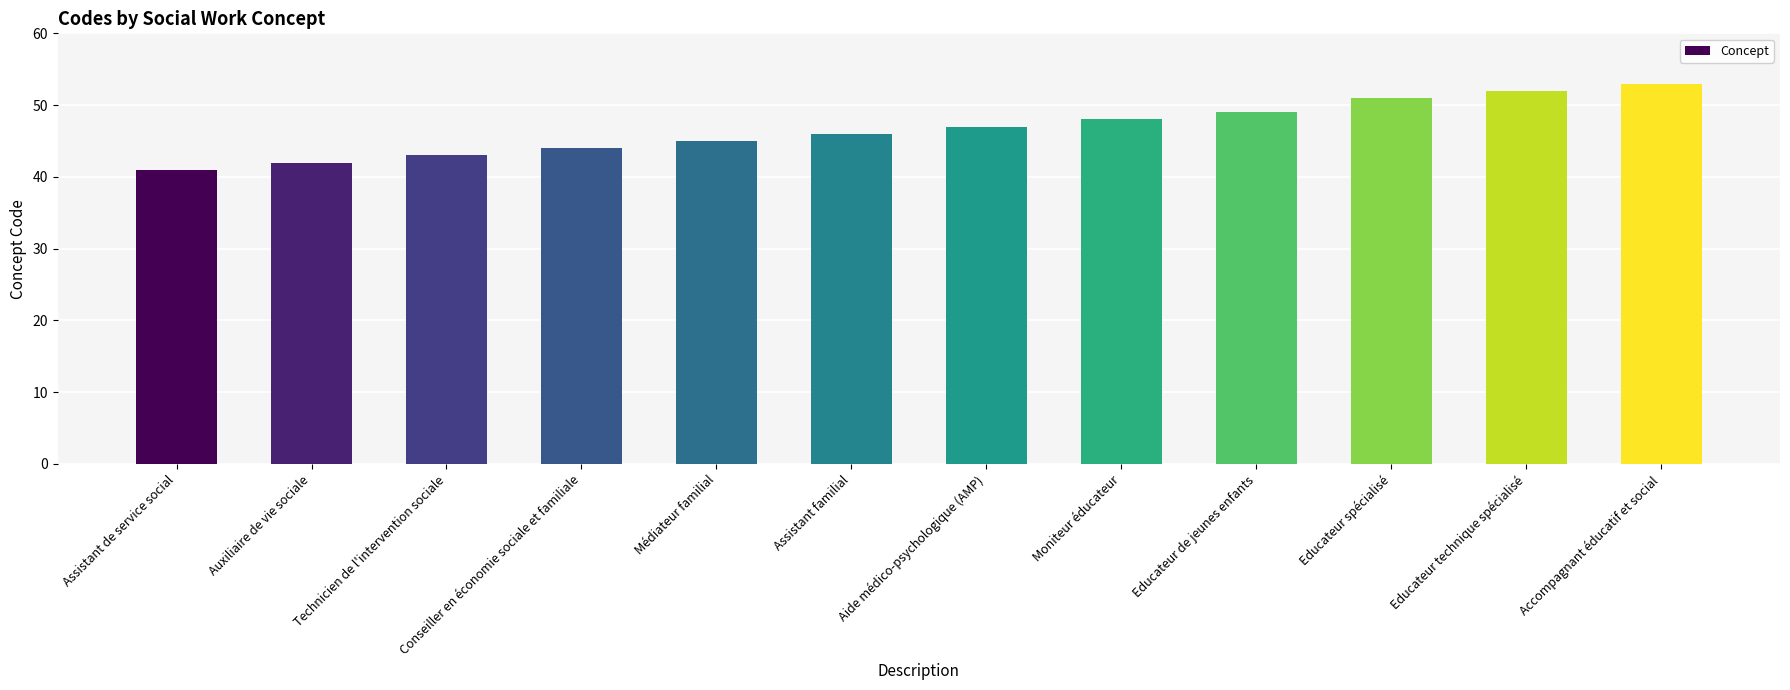

What is the difference between the values at Auxiliaire de vie sociale and Moniteur éducateur?

6